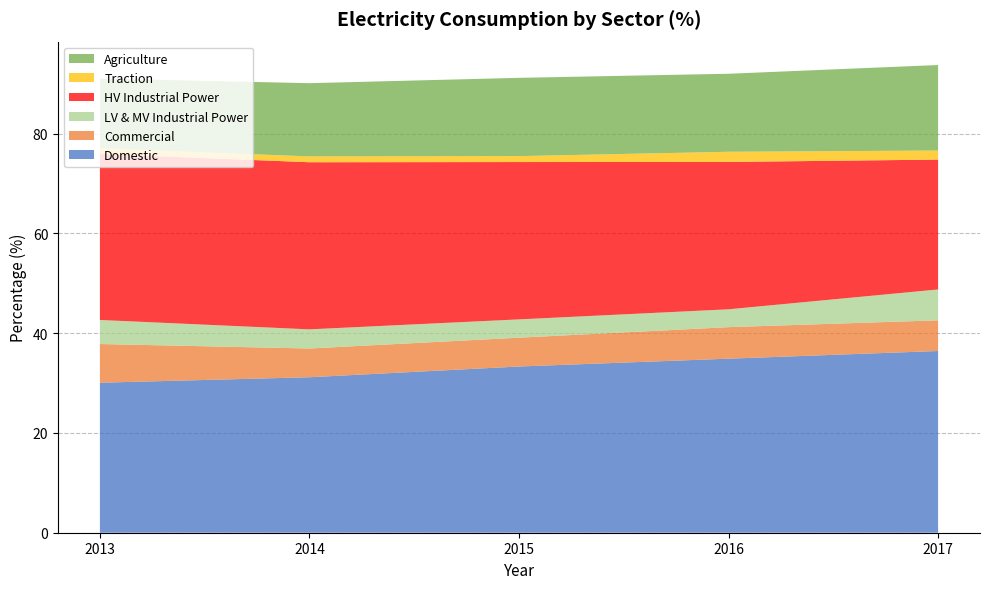

Reading right to left, transcribe all the data shown in this chart.

Domestic: 2017=36.4	2016=34.9	2015=33.3	2014=31.2	2013=30.1
Commercial: 2017=6.2	2016=6.3	2015=5.8	2014=5.8	2013=7.8
LV & MV Industrial Power: 2017=6.2	2016=3.6	2015=3.7	2014=3.8	2013=4.8
HV Industrial Power: 2017=26.0	2016=29.5	2015=31.5	2014=33.5	2013=33.3
Traction: 2017=1.8	2016=2.0	2015=1.2	2014=1.2	2013=1.1
Agriculture: 2017=17.1	2016=15.6	2015=15.7	2014=14.7	2013=14.0